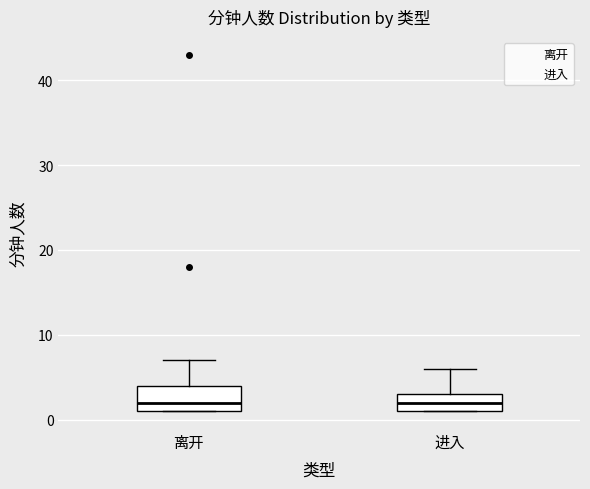

Reading left to right, read every box against the y-axis: the position of its median line, the range the box covers, and the ends of its whiskers. The values are not printed on the chart, so give them approximately, as read against the axis.

离开: median 2, box 1 to 4, whiskers 1 to 7
进入: median 2, box 1 to 3, whiskers 1 to 6